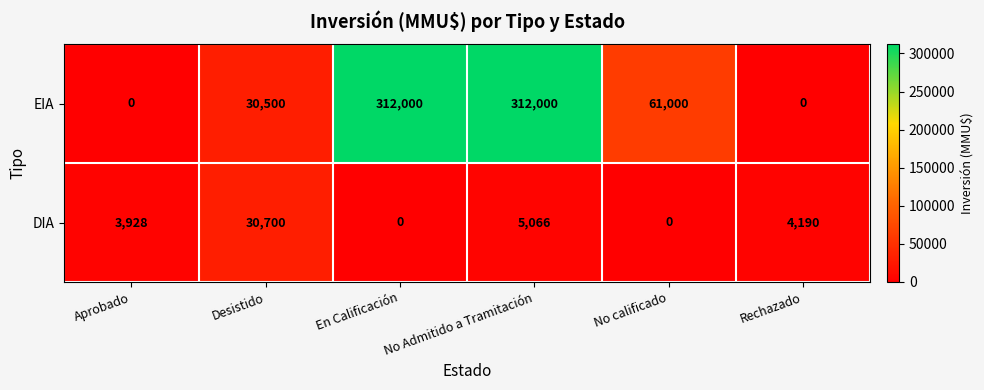

True or false: DIA has a value of 6929 at Aprobado.

False